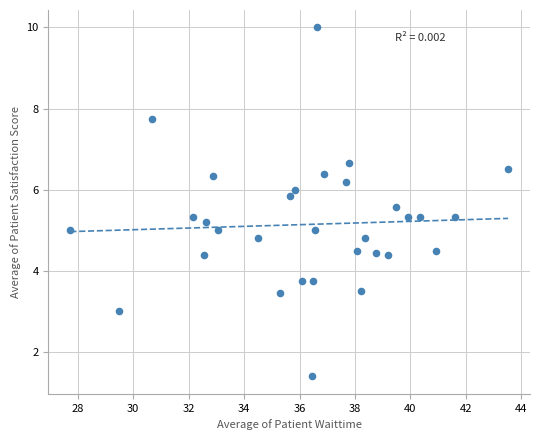

What is the range of X values (max minus min)?

15.8